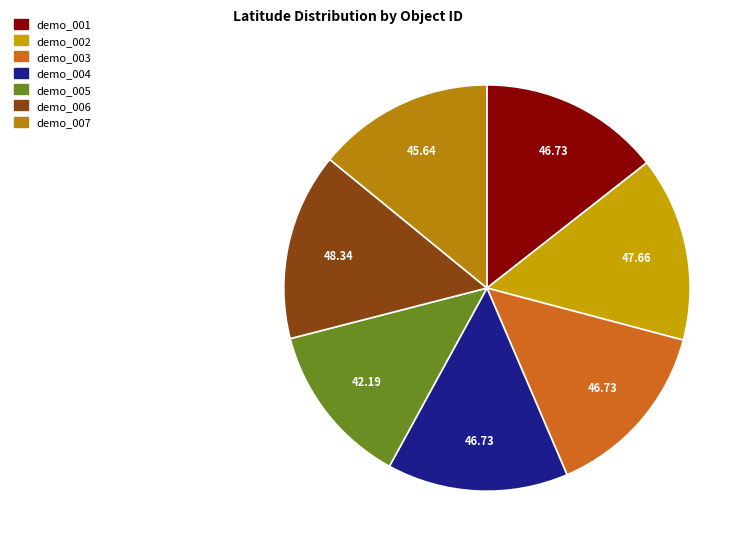

Rank the categories by value from highest to lowest.

demo_006, demo_002, demo_003, demo_004, demo_001, demo_007, demo_005